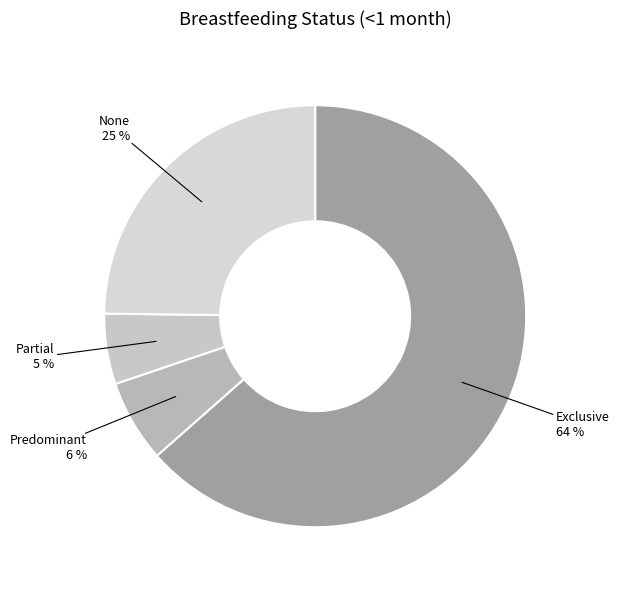

To the nearest percent, what percentage of the pie is None?

25%